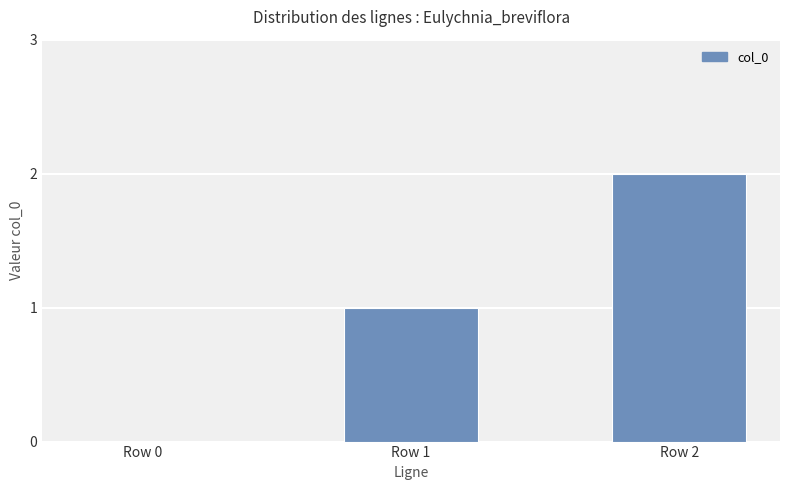

Reading left to right, list all the values displayed in this chart.

0	1	2